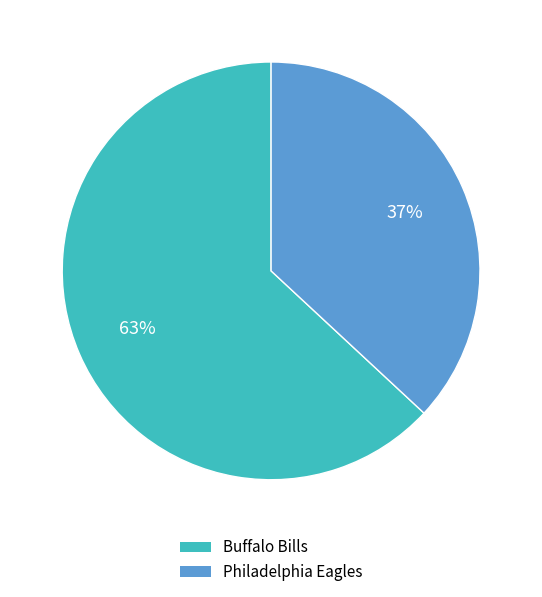

Which has a higher value, Philadelphia Eagles or Buffalo Bills?

Buffalo Bills